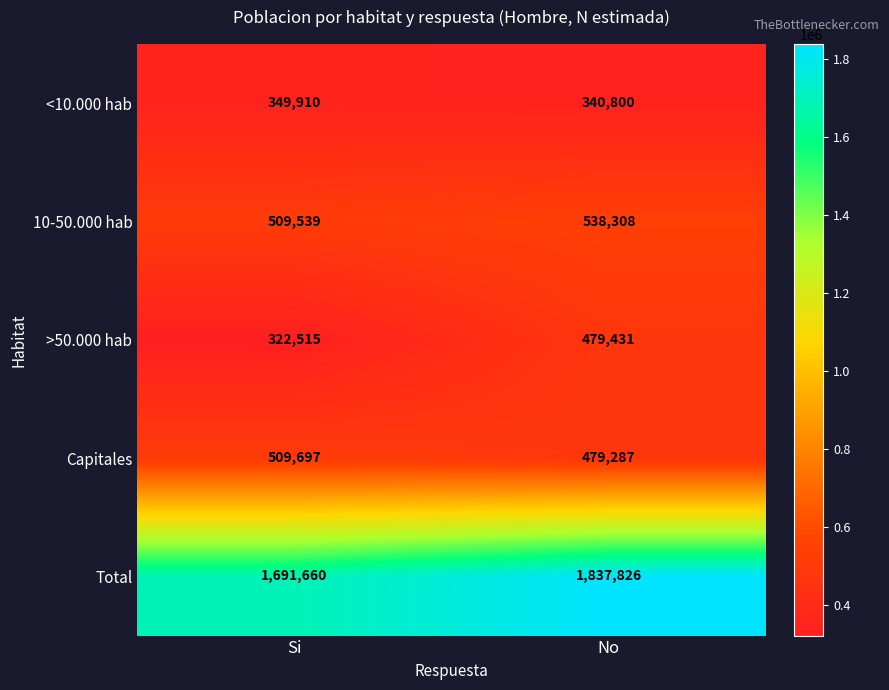

Which series has the widest spread of values?

>50.000 hab